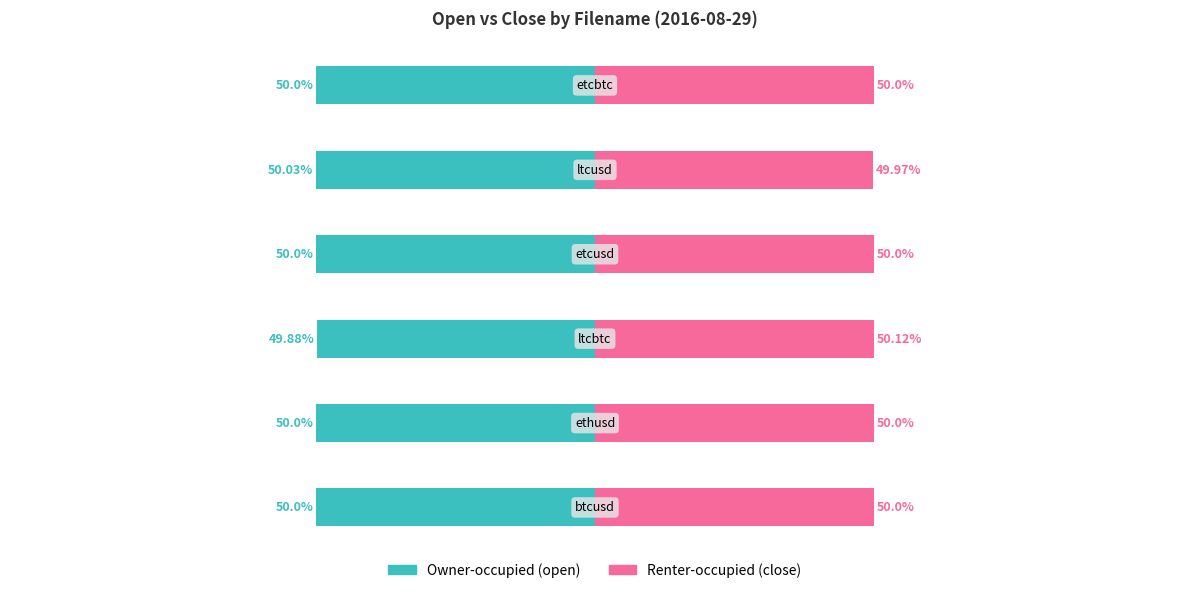

Which category has the lowest value across all series?

4